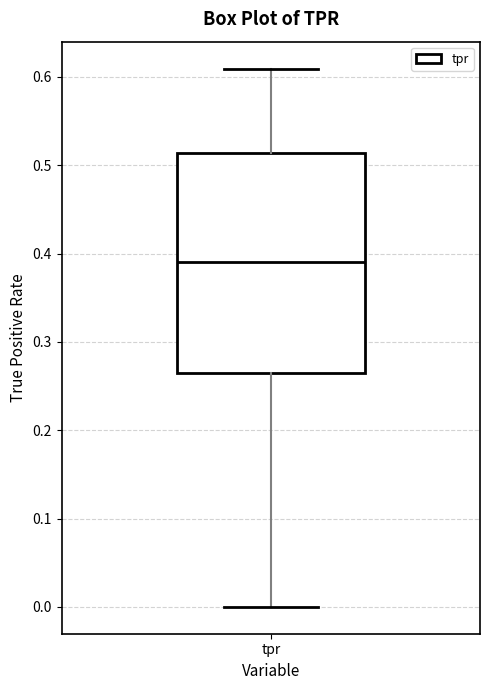

Where does the median line of the box for tpr sit on the y-axis? The values are not printed on the chart, so give them approximately, as read against the axis.

0.39